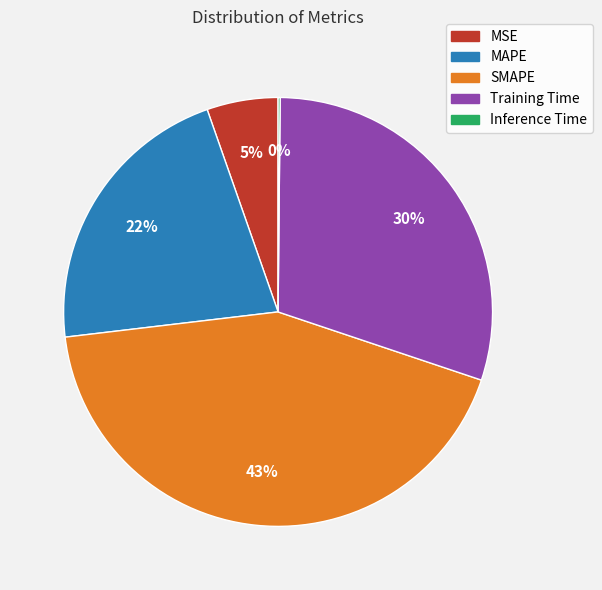

Does any single category account for the majority?

No